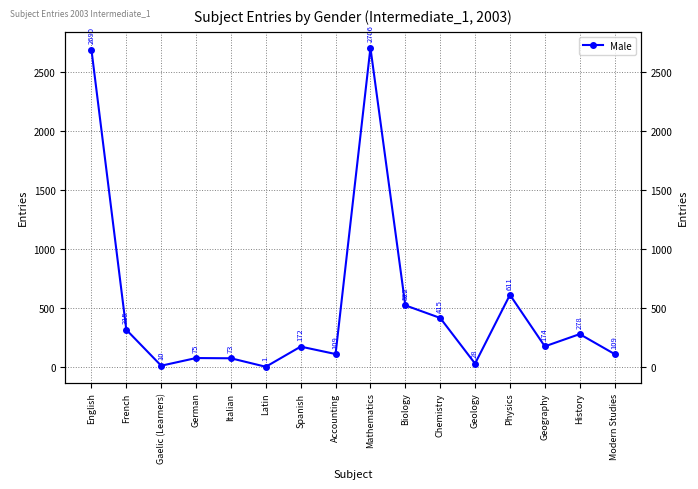

What is the sum of the values at Physics and Latin?

612